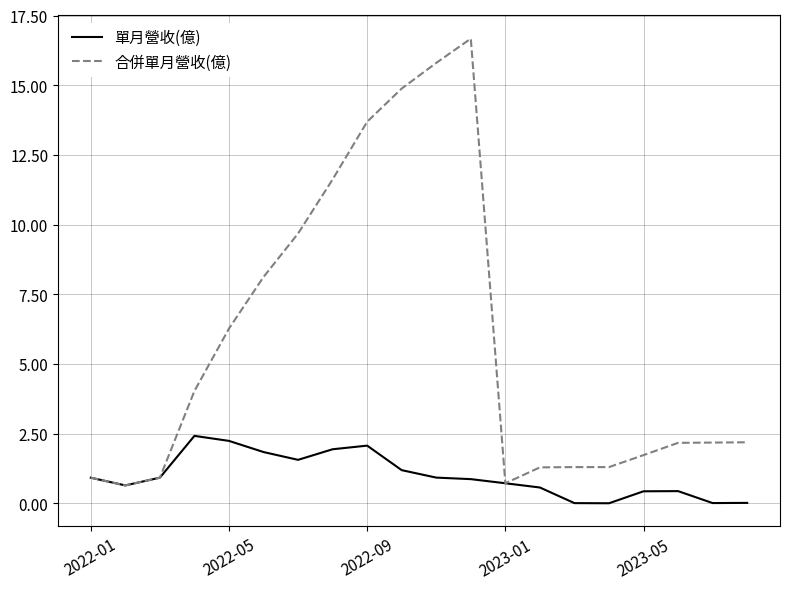

Which series has the largest total across all categories?

合併單月營收(億)